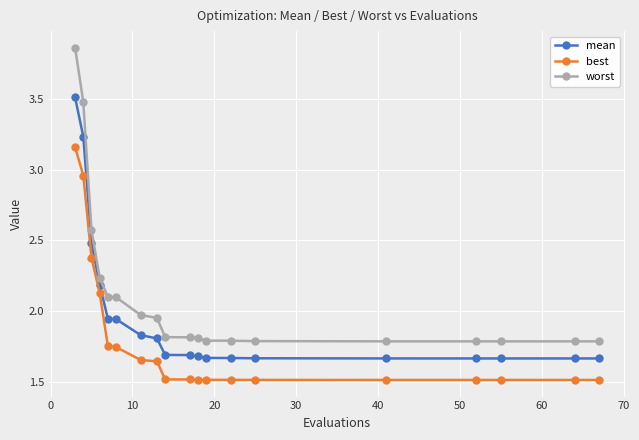

Rank the series by their average value, from highest to lowest.

worst, mean, best